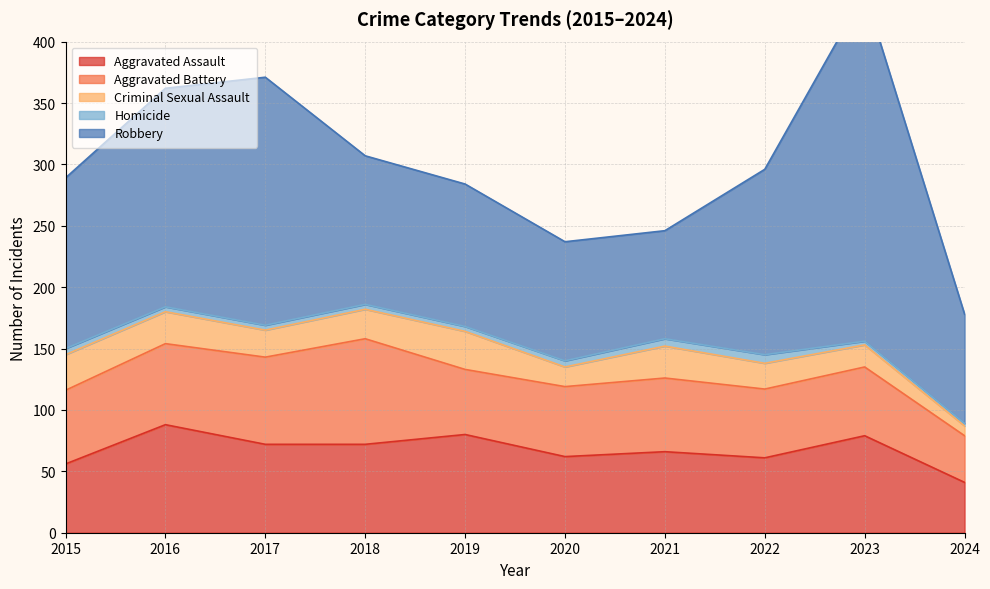

What is the lowest value of the Aggravated Assault series?

41